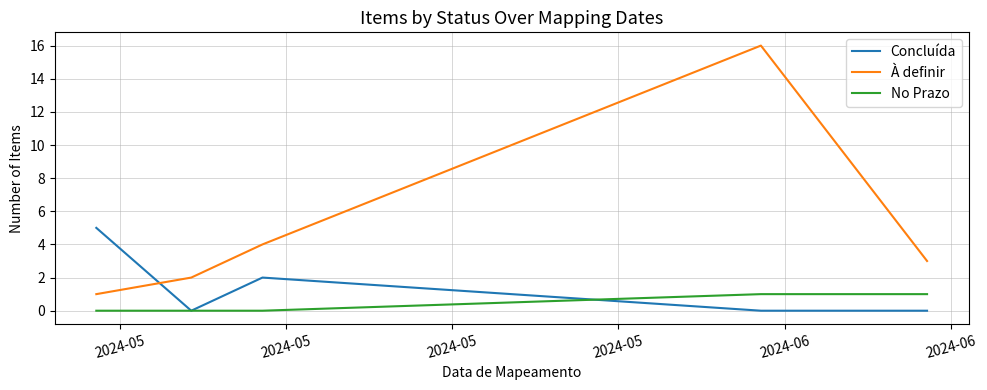

List the series in order of their overall mean, lowest first.

No Prazo, Concluída, À definir